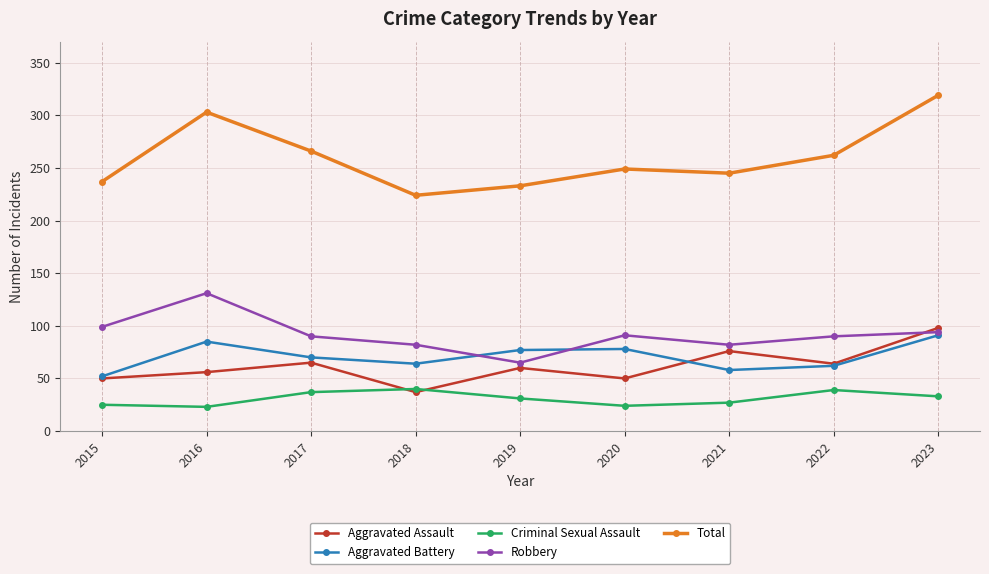

What is the spread (max minus min) of values at 2019?

202